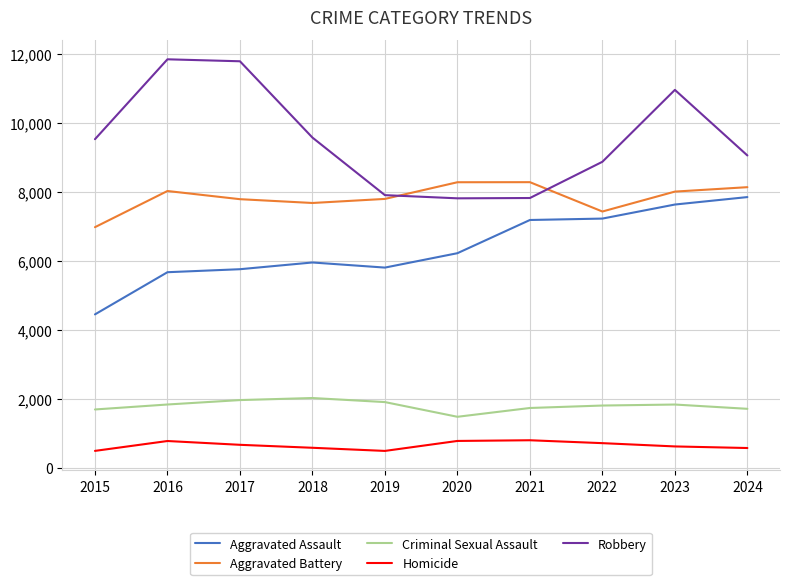

What is the greatest value displayed?

11841